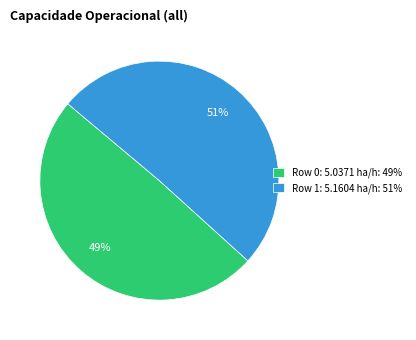

Do Row 1: 5.1604 ha/h: 51% and Row 0: 5.0371 ha/h: 49% together represent more than half of the pie?

Yes